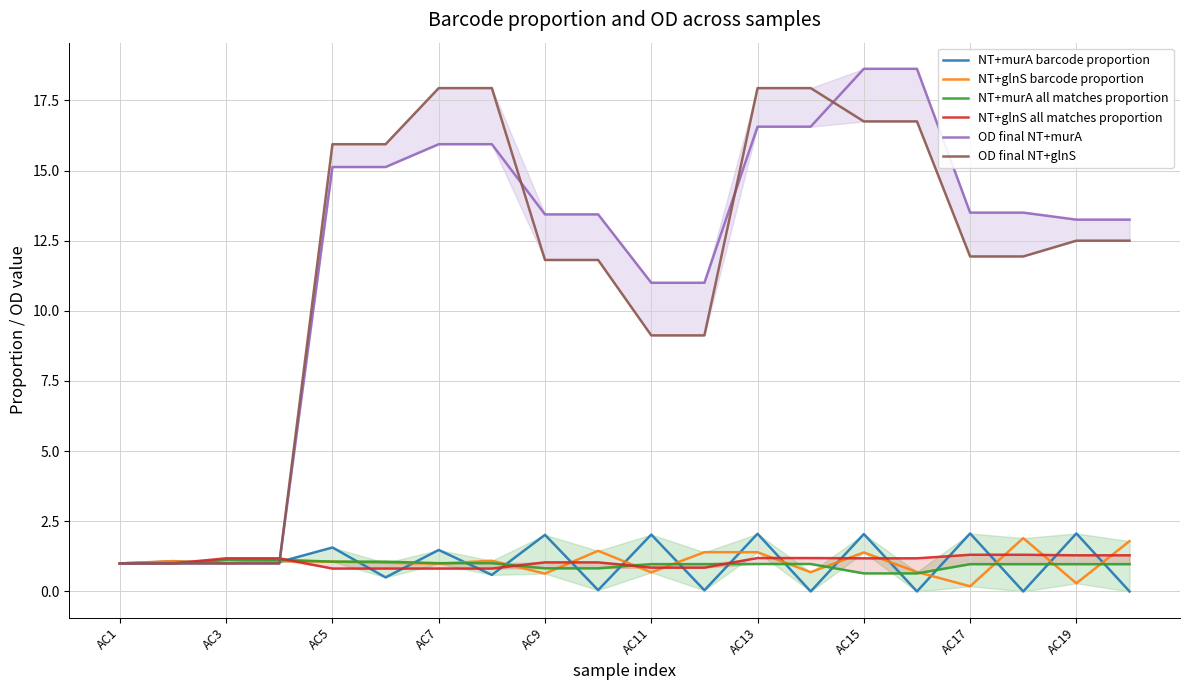

How many intersections are there between NT+murA barcode proportion and NT+glnS all matches proportion?

17